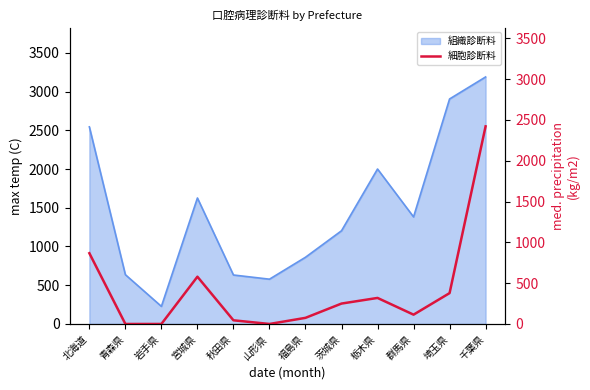

Where does the data first go above 250?

北海道